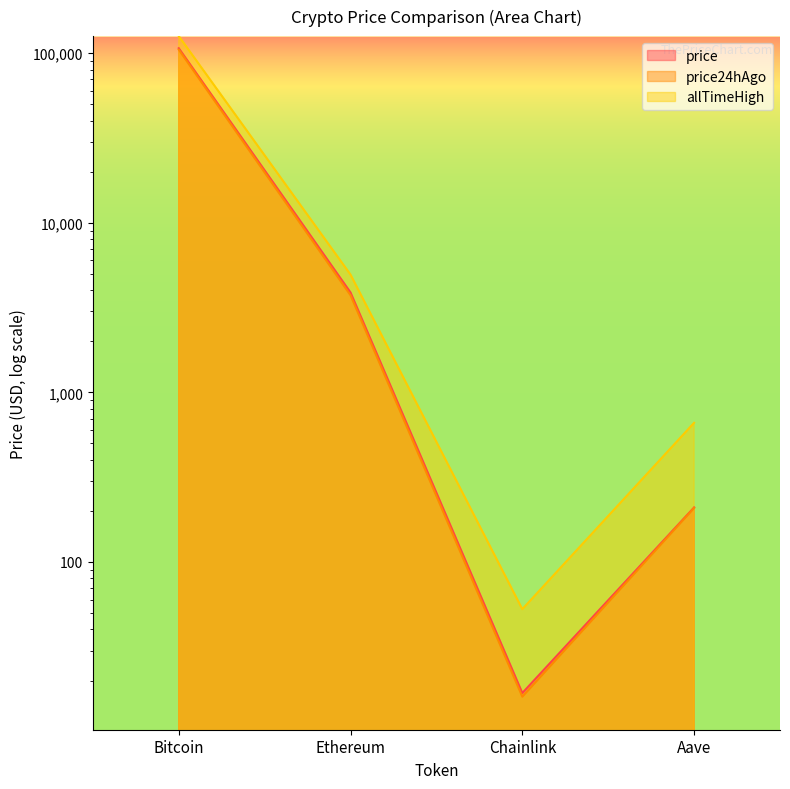

Reading left to right, list all the values displayed in this chart.

price: 106923.0	3880.0	16.9	209.6
price24hAgo: 104950.0	3738.5	16.1	208.3
allTimeHigh: 126080.0	4946.1	52.7	661.7